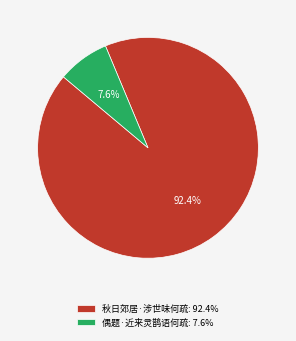

Combined, what portion of the pie is 秋日郊居·涉世味何疏 and 偶题·近来灵鹊语何疏?

100.0%